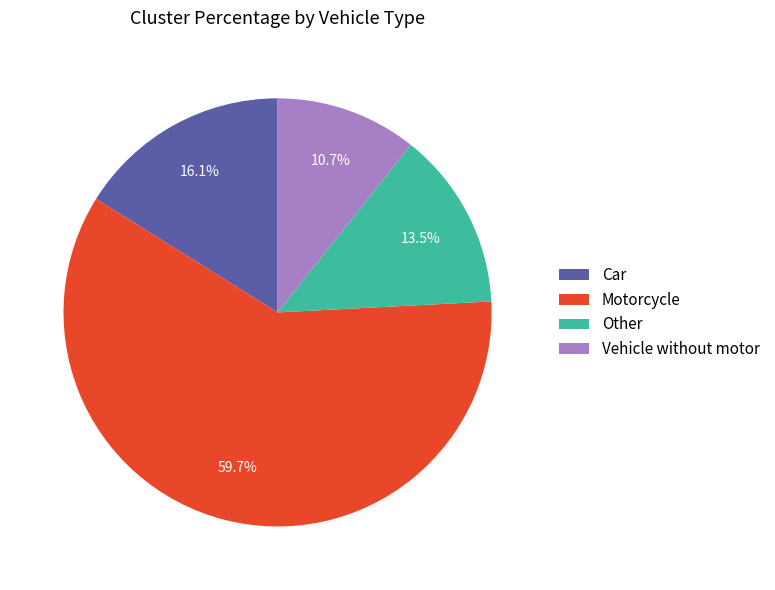

Does Motorcycle represent more than half of the total?

Yes